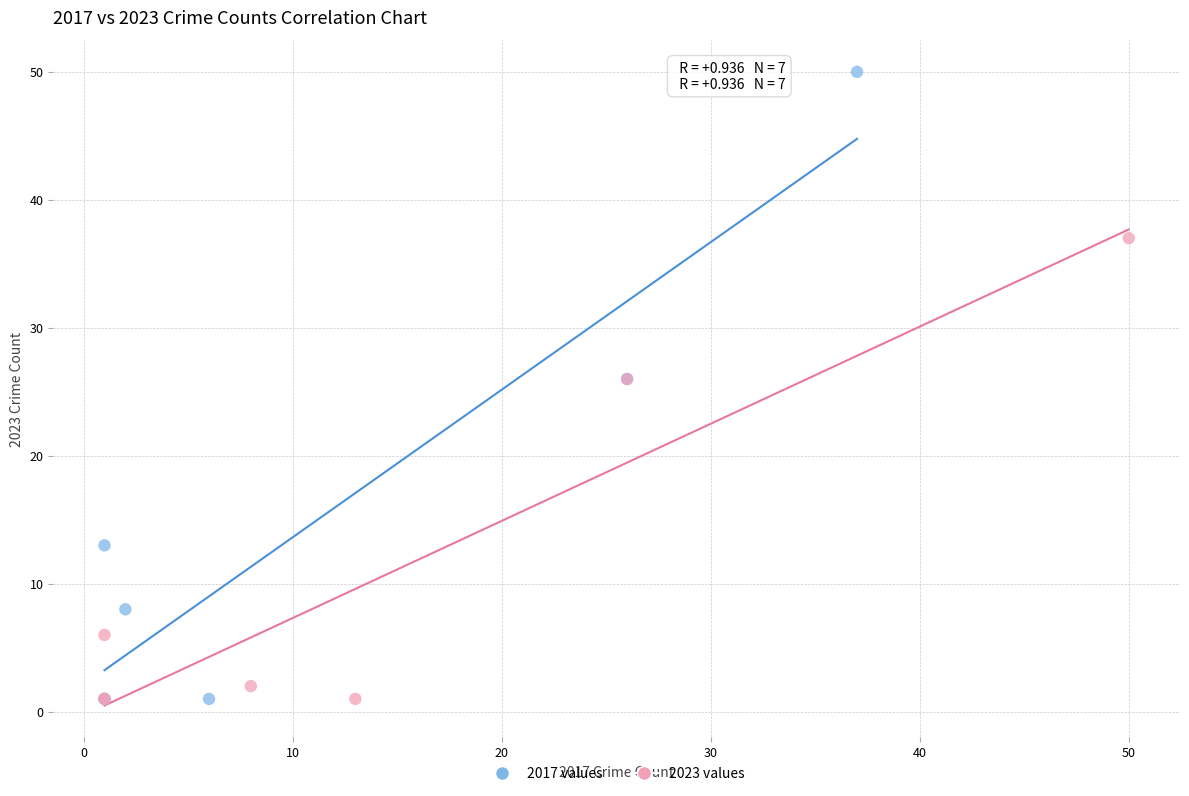

Which series reaches the maximum Y coordinate?

2017 values